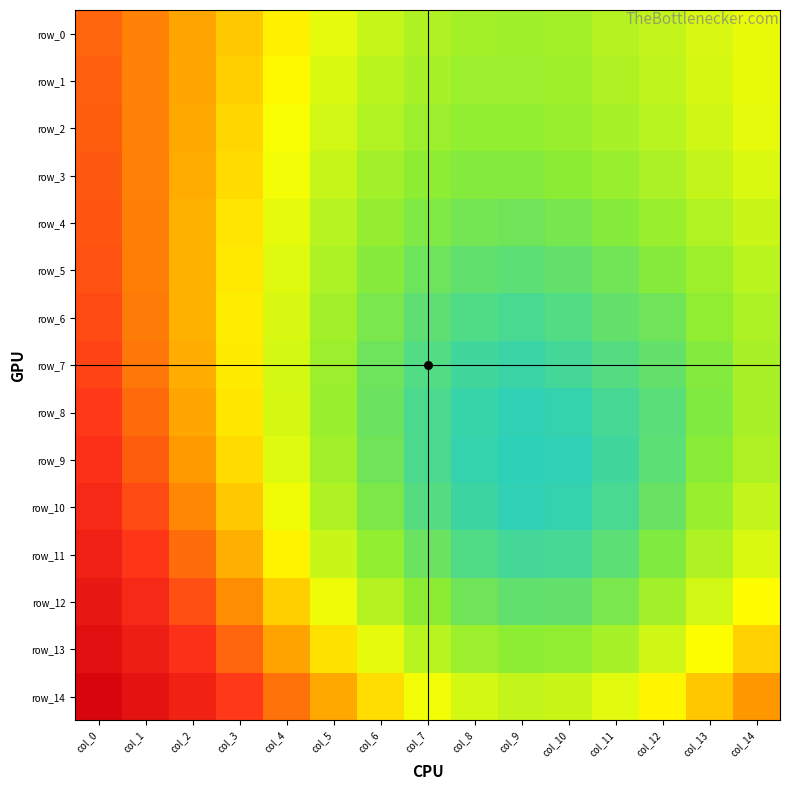

Which series has the widest spread of values?

row_12